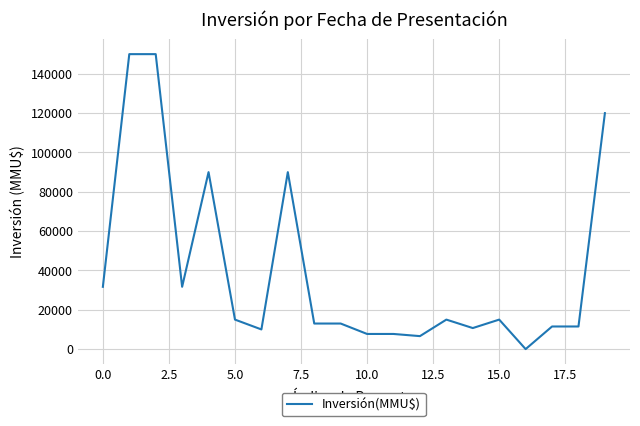

Count the number of categories in the chart.

20